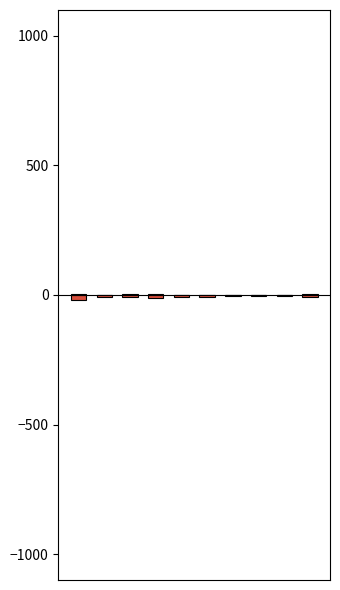

What is the maximum value shown in the chart?

3